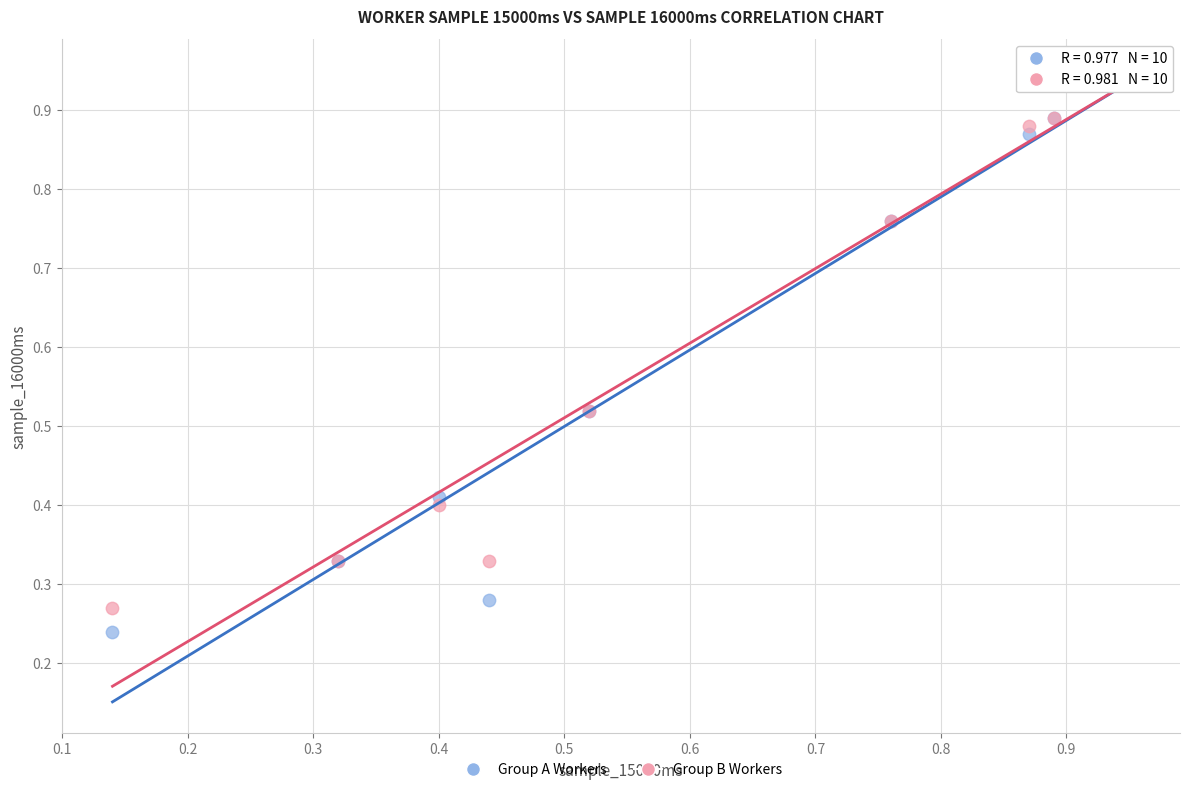

What are all the series names shown in the legend?

Group A Workers, Group B Workers